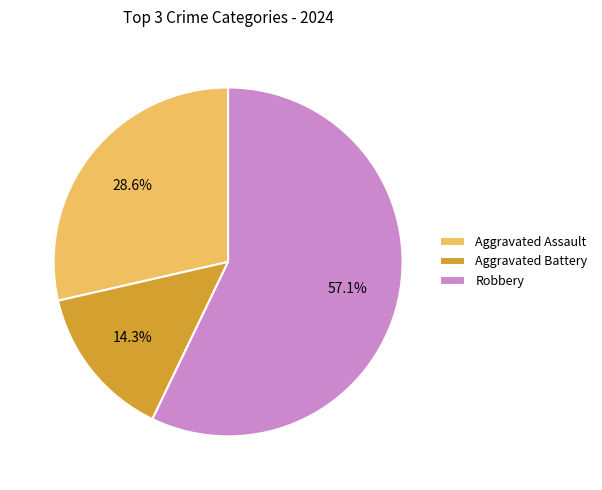

Is Aggravated Battery the majority of the pie?

No